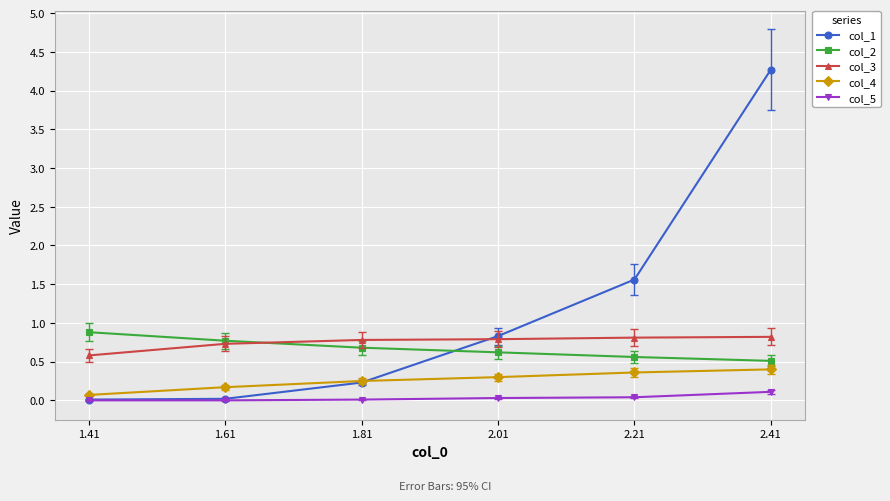

What is the label of the 1st point from the left?

1.41